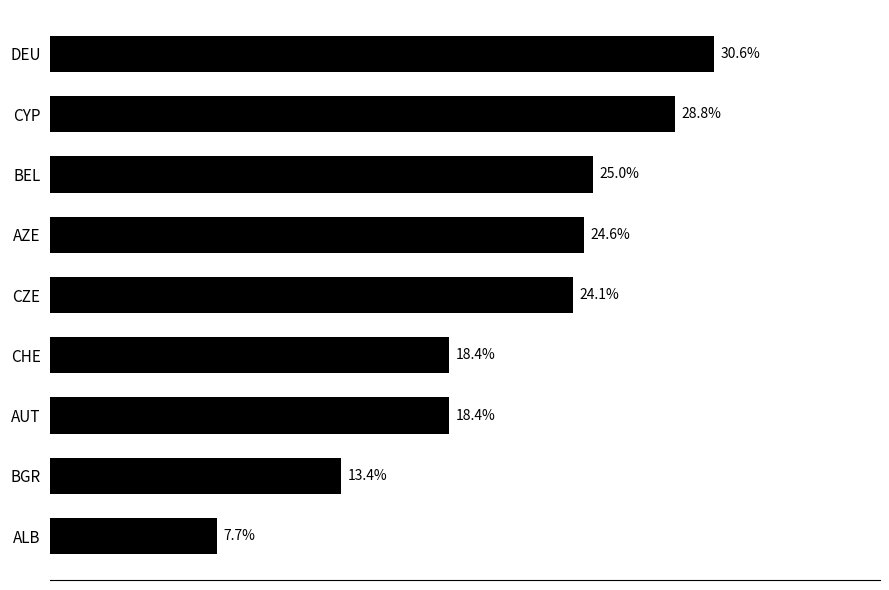

At which category does the chart reach its peak across all series?

DEU